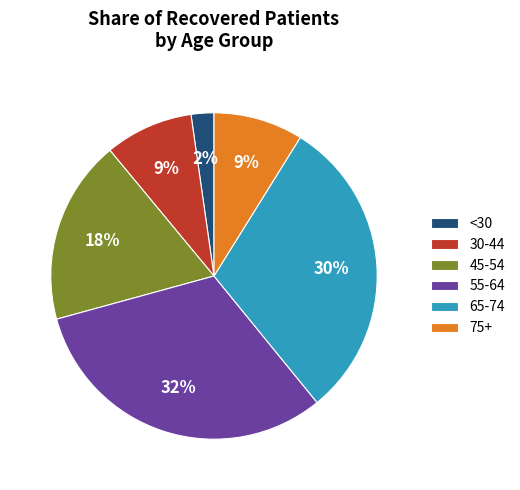

What percentage is the 30-44 slice, to the nearest percent?

9%